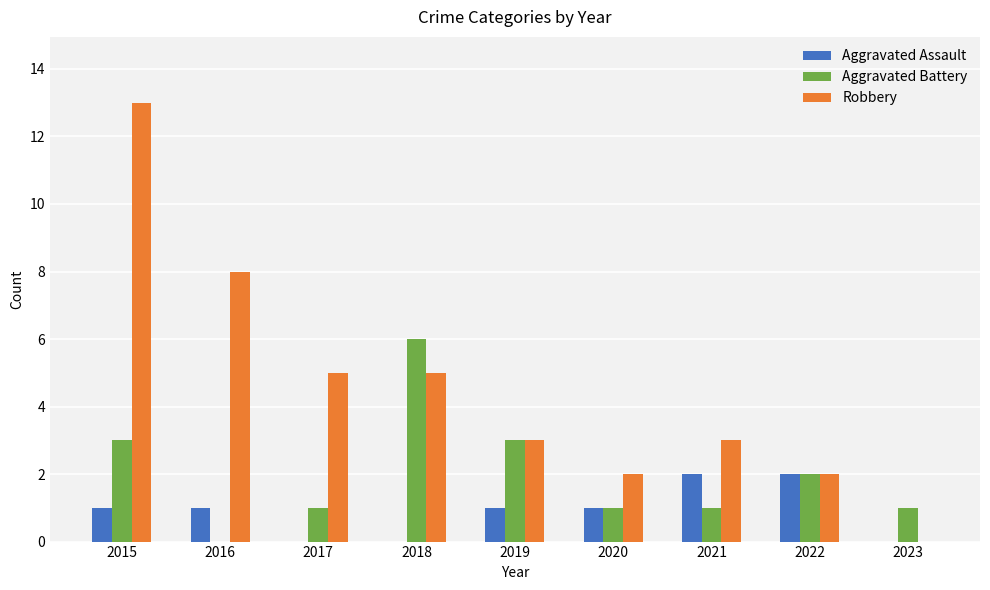

Is the value of Aggravated Assault at 2017 greater than the value of Robbery at 2016?

No